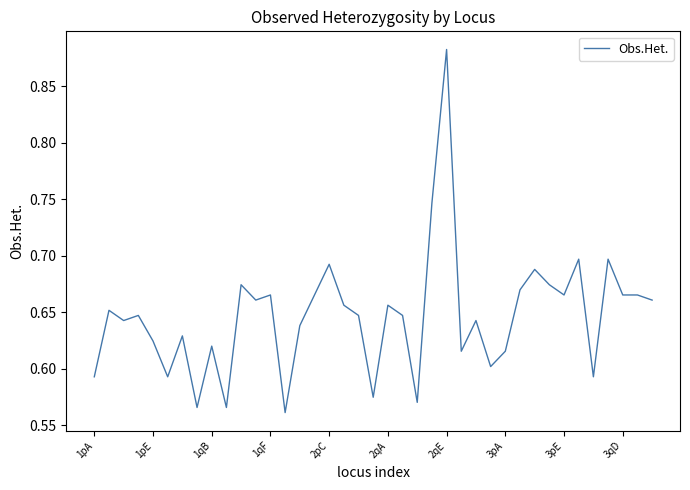

What is the difference between the maximum and minimum values?

0.3